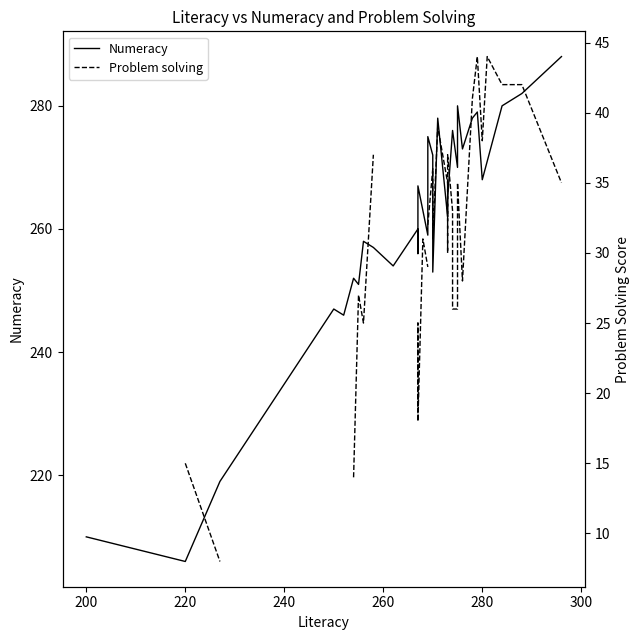

How many values in Problem solving are above zero?

30